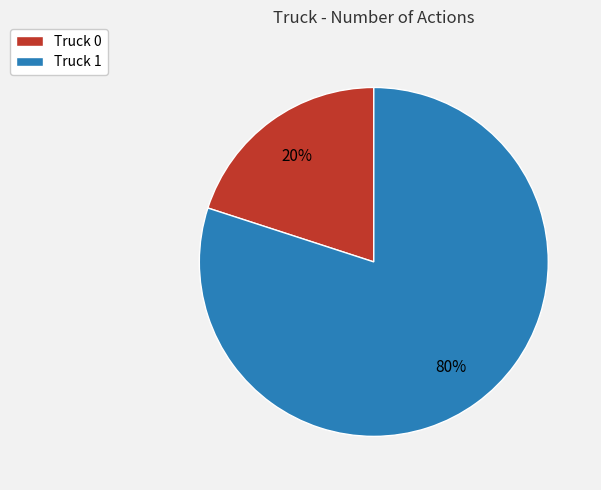

To the nearest percent, what portion does Truck 0 represent?

20%